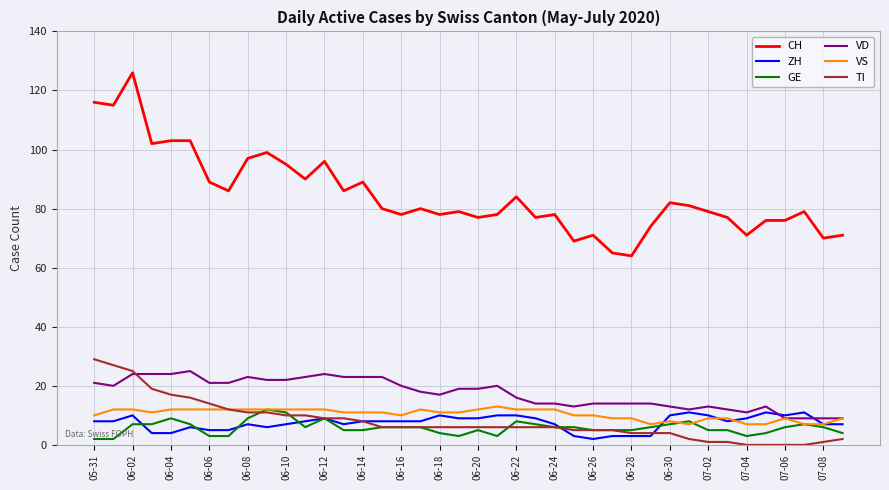

What is the sum of all VD values?

699